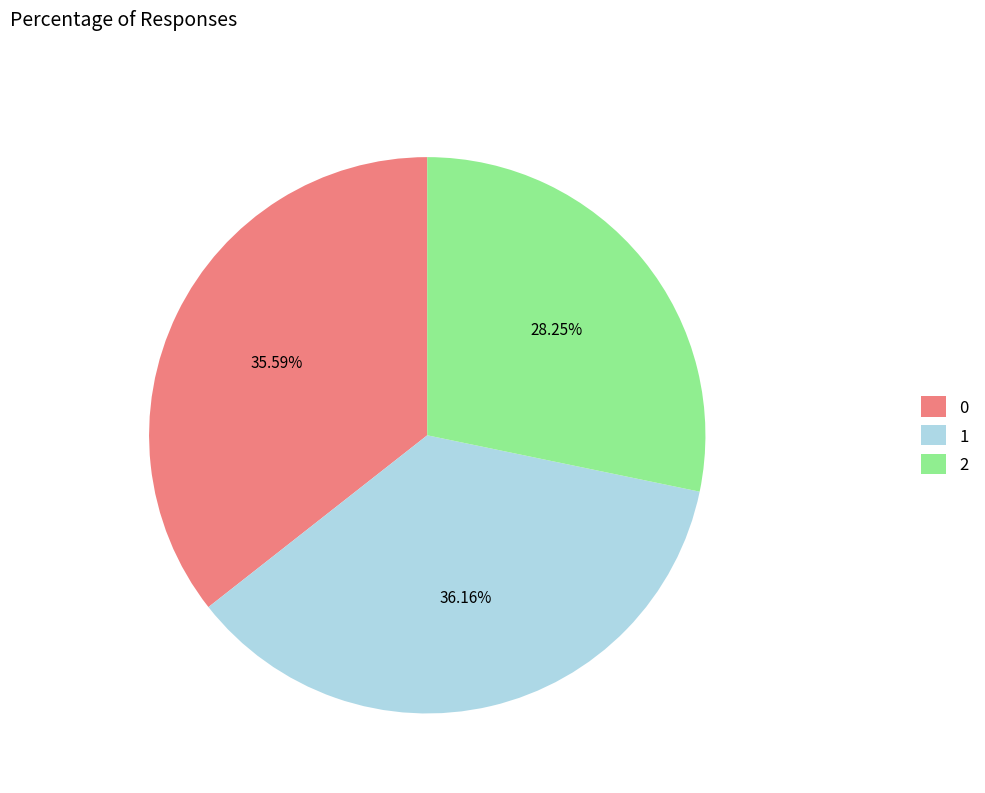

To the nearest percent, what is the difference between the 1 and 0 slice percentages?

1%